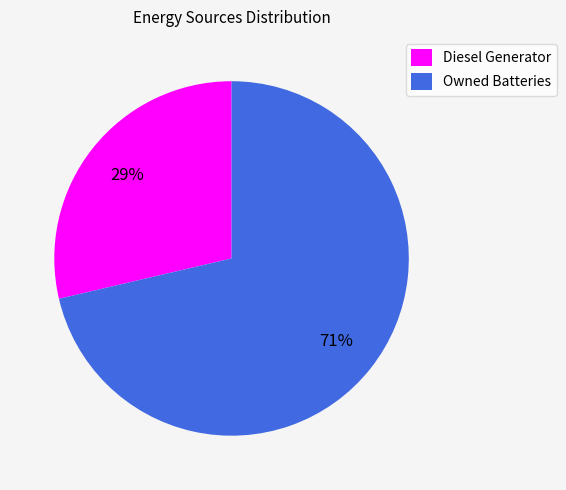

What is the smallest slice in the pie chart?

Diesel Generator